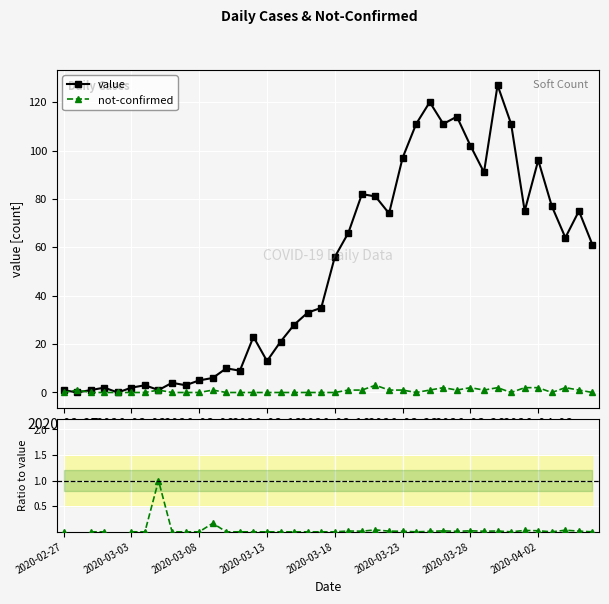

What is the highest value of the value series?

127